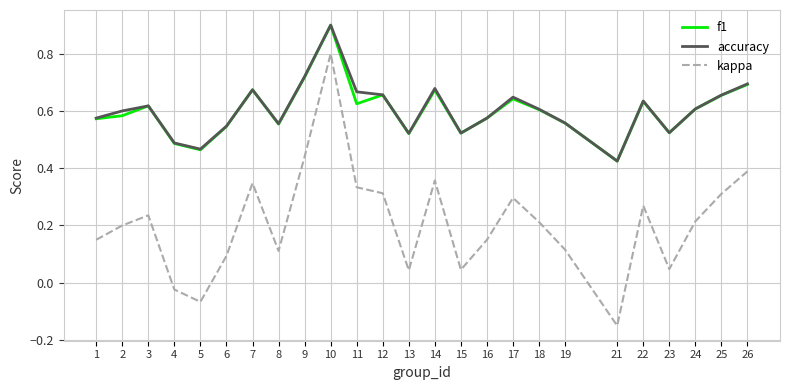

Which category has the highest value in the accuracy series?

10